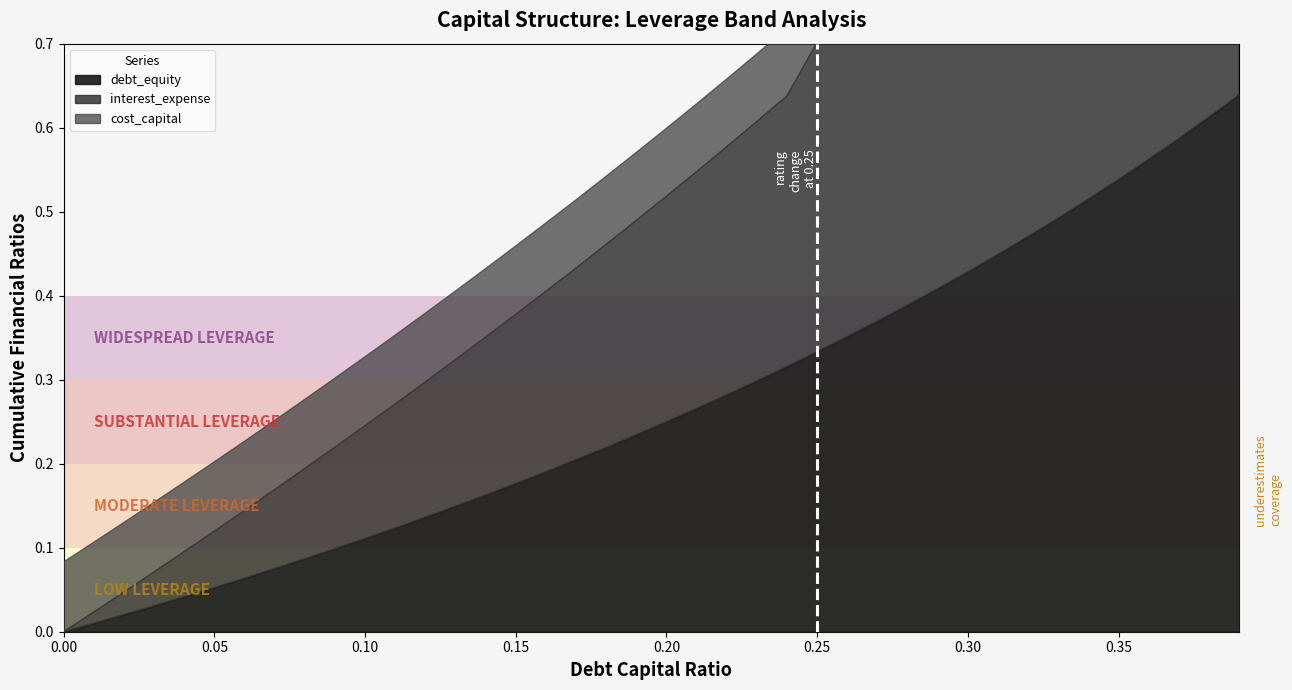

The value of debt_equity at 0.25 is 0.5. True or false?

False